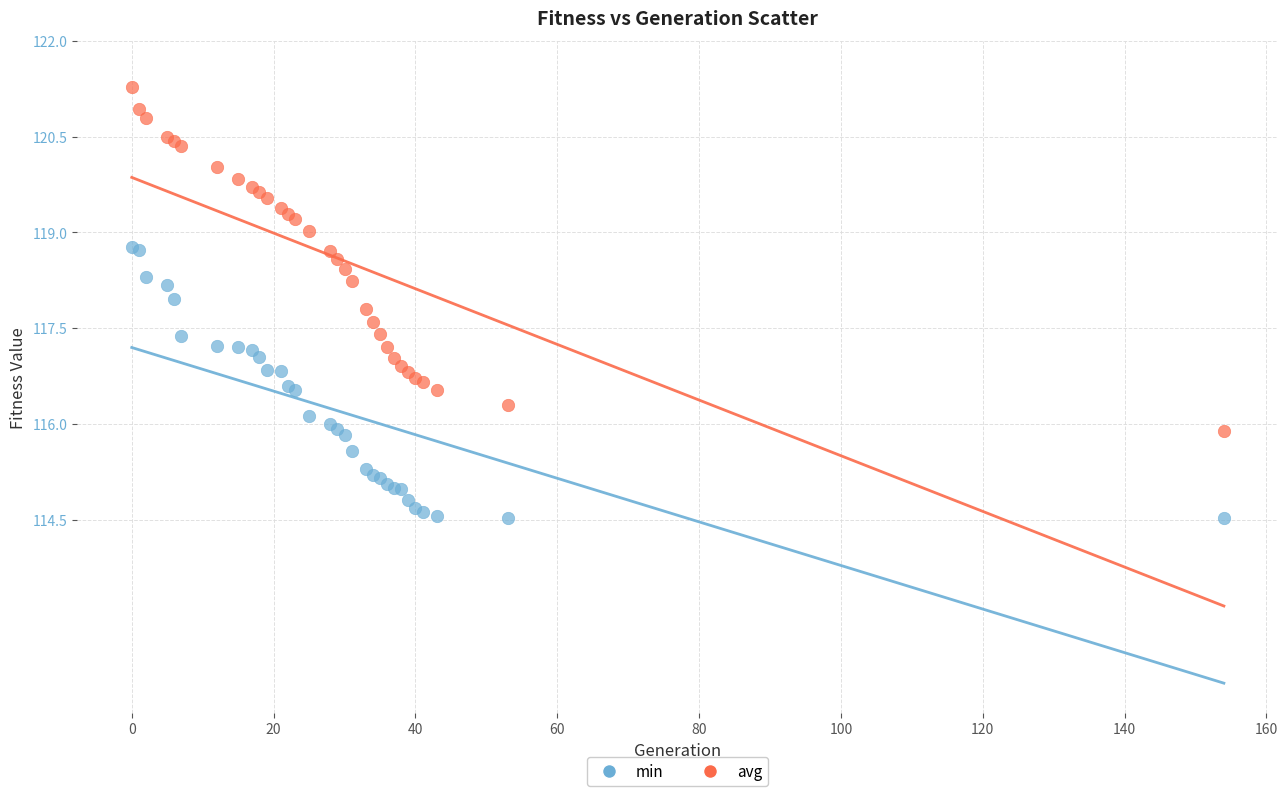

Which series contains the lowest Y value?

min